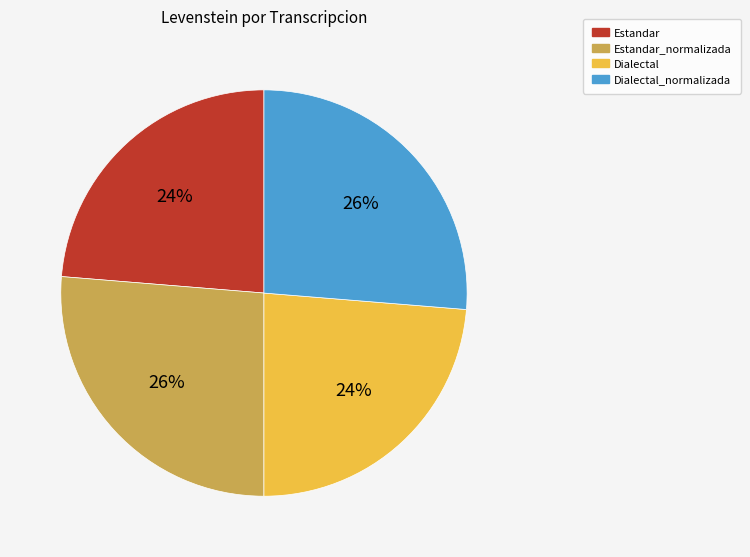

Which has a higher value, Dialectal_normalizada or Dialectal?

Dialectal_normalizada